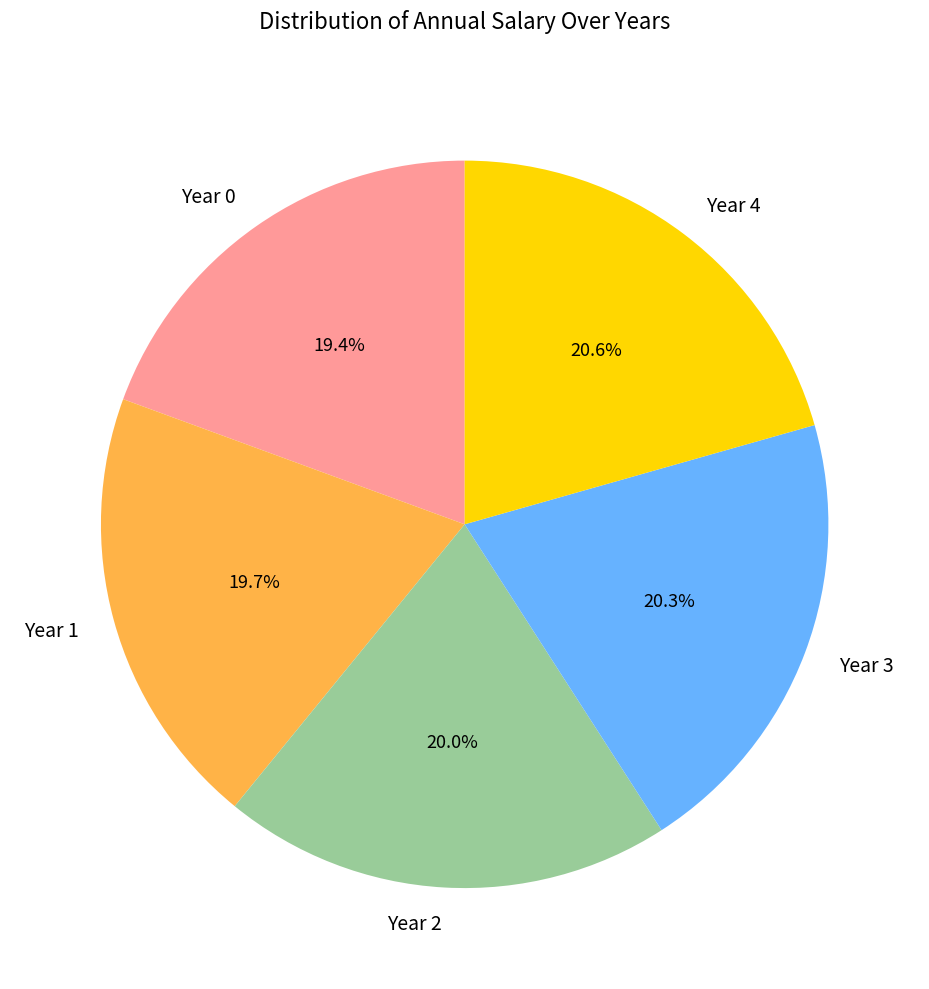

Does Year 2 represent more than half of the total?

No